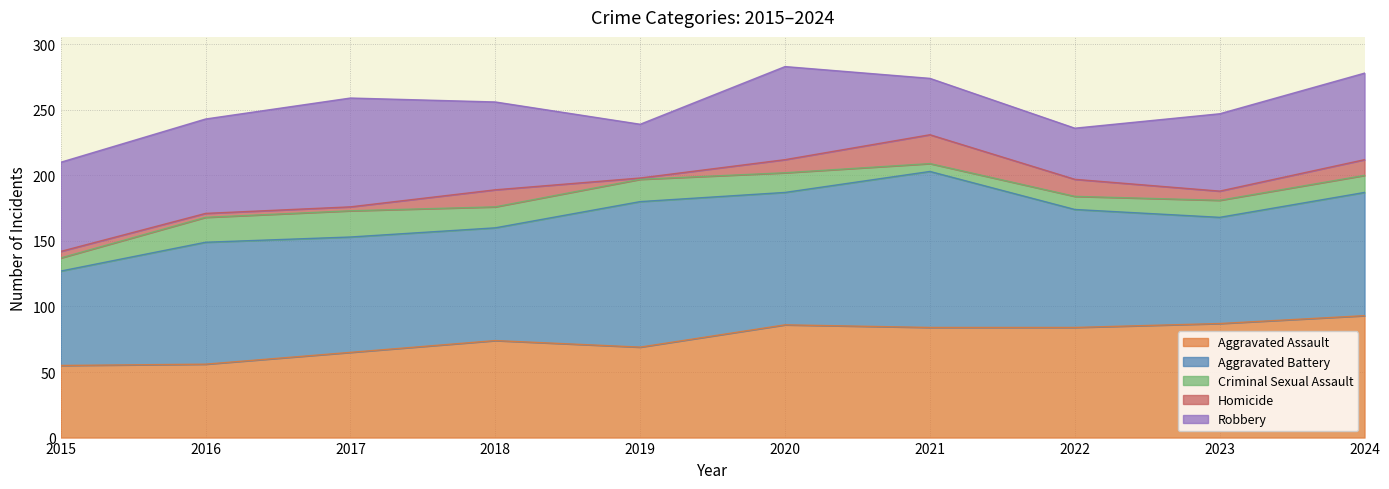

Reading left to right, transcribe all the data shown in this chart.

Aggravated Assault: 2015=55	2016=56	2017=65	2018=74	2019=69	2020=86	2021=84	2022=84	2023=87	2024=93
Aggravated Battery: 2015=72	2016=93	2017=88	2018=86	2019=111	2020=101	2021=119	2022=90	2023=81	2024=94
Criminal Sexual Assault: 2015=10	2016=19	2017=20	2018=16	2019=17	2020=15	2021=6	2022=10	2023=13	2024=13
Homicide: 2015=5	2016=3	2017=3	2018=13	2019=1	2020=10	2021=22	2022=13	2023=7	2024=12
Robbery: 2015=68	2016=72	2017=83	2018=67	2019=41	2020=71	2021=43	2022=39	2023=59	2024=66